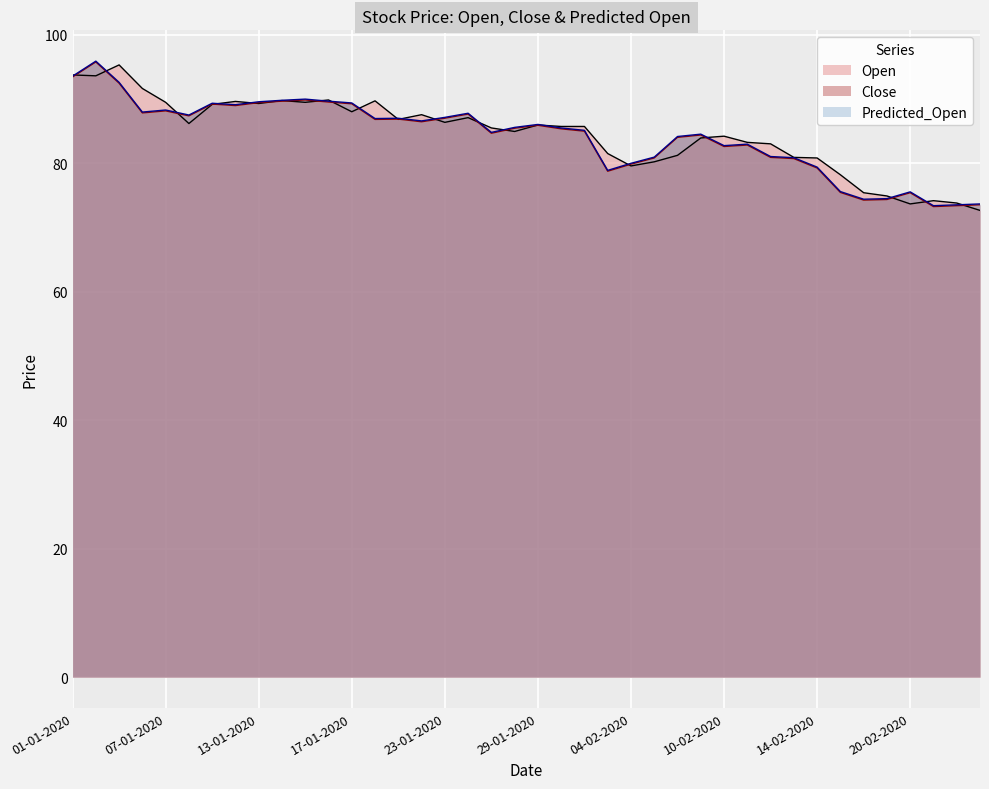

How many lines are shown in the chart?

3